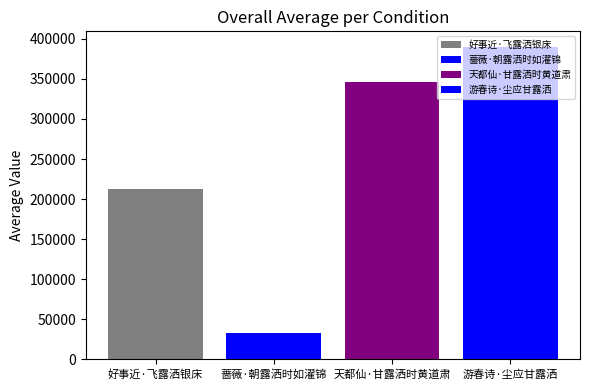

Reading left to right, what are all the values shown in this chart?

213132	33208	346465	389797